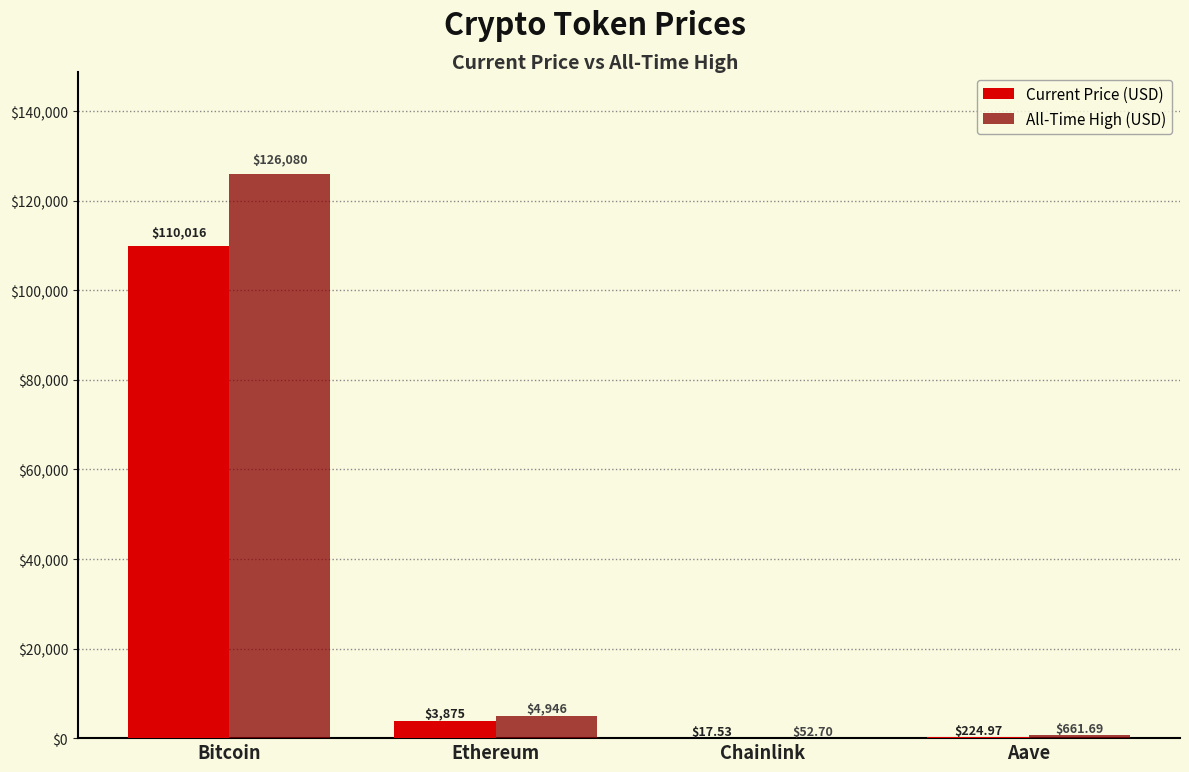

Which series changed the most between Bitcoin and Ethereum?

All-Time High (USD)